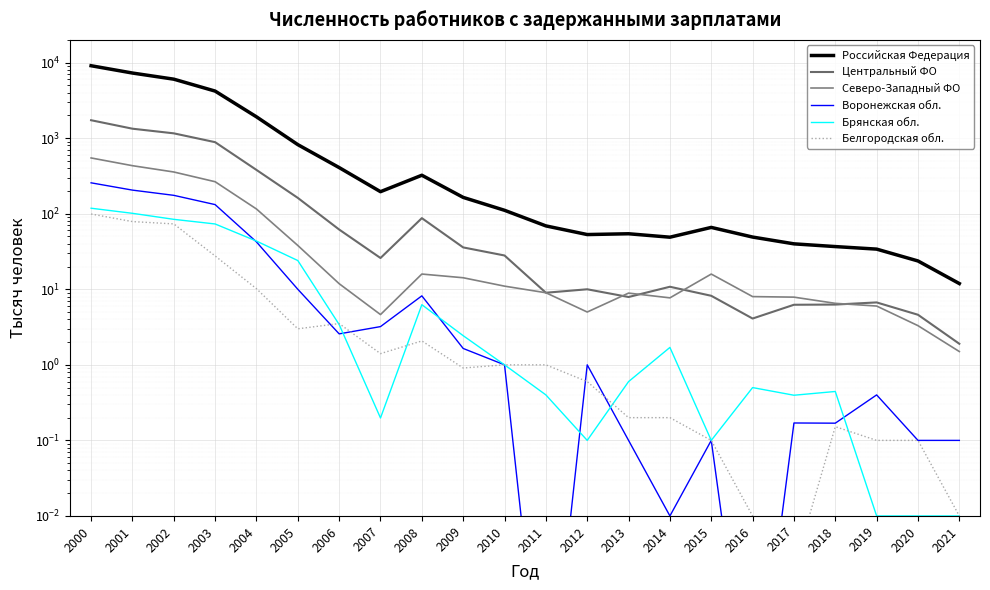

Is this an area chart (filled region under the line)?

No